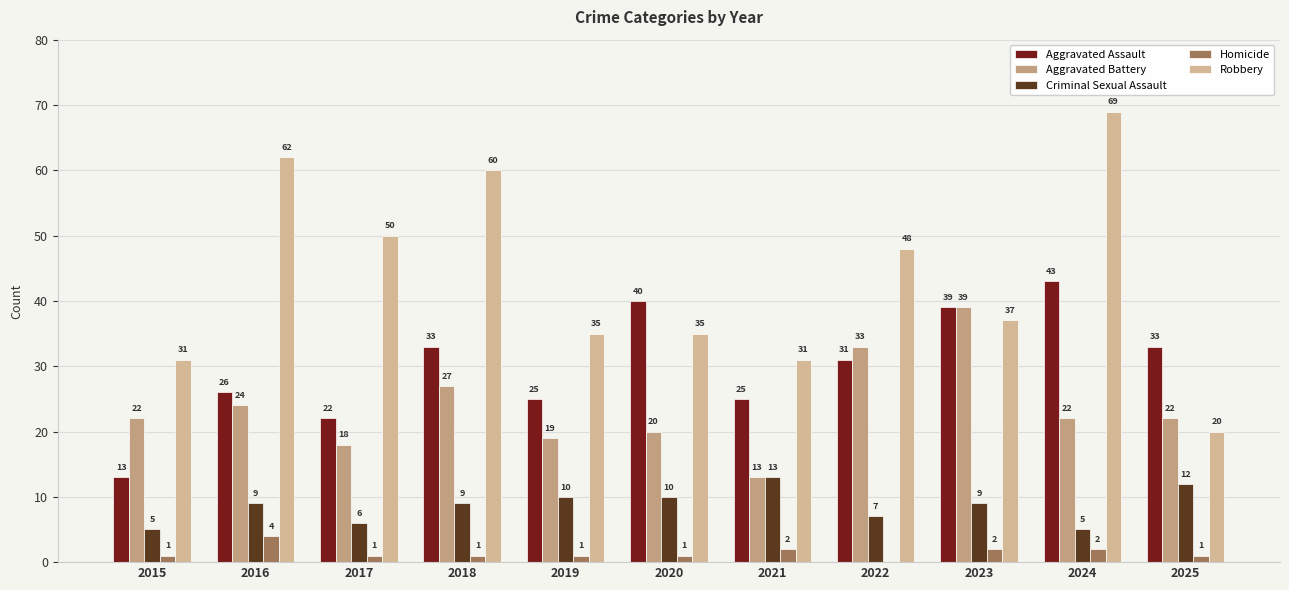

How many data points does each series have?

11